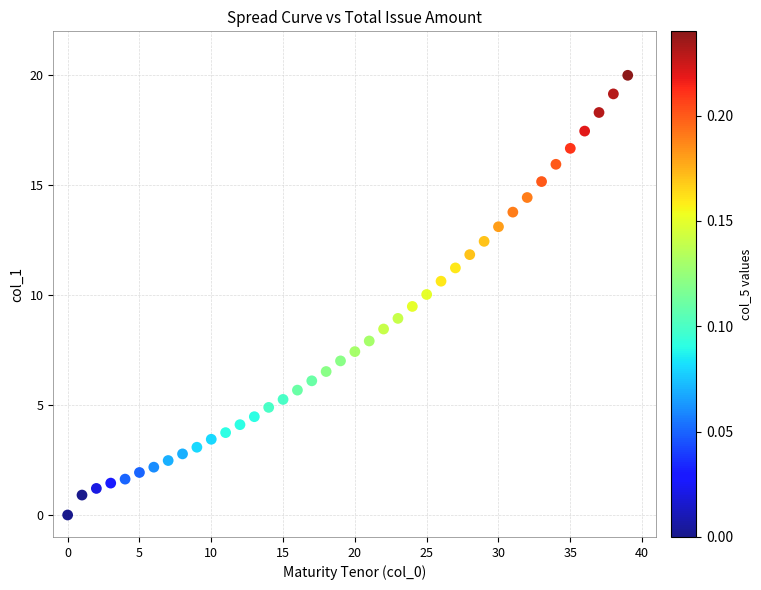

What is the range of Y values (max minus min)?

20.0